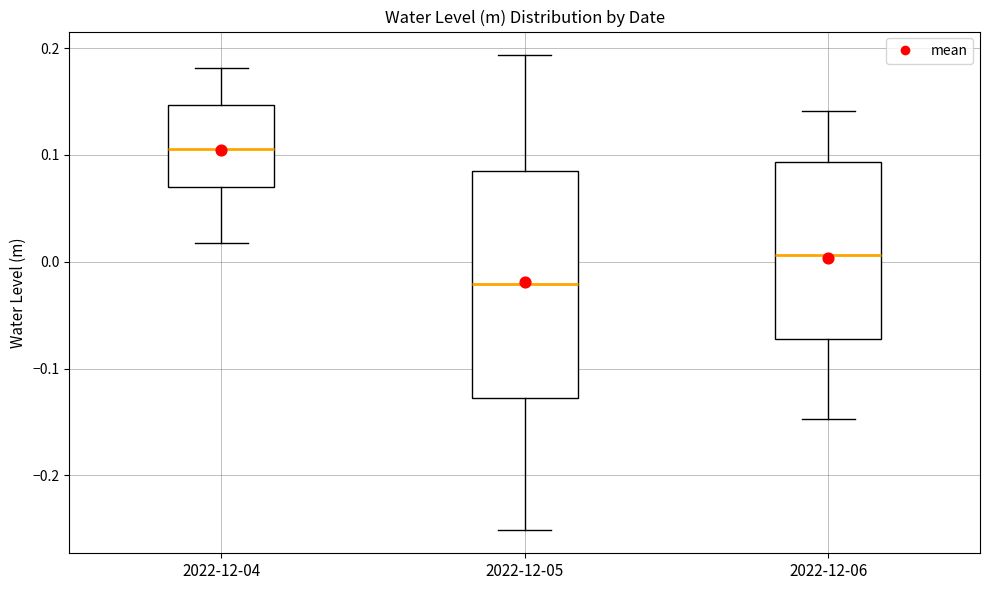

Reading left to right, transcribe this box plot: for each box, give where its median line is, the range the box spans, and where its two whiskers end, as read against the y-axis. The values are not printed on the chart, so give them approximately, as read against the axis.

2022-12-04: median 0.11, box 0.07 to 0.15, whiskers 0.02 to 0.18
2022-12-05: median -0.02, box -0.13 to 0.09, whiskers -0.25 to 0.19
2022-12-06: median 0.01, box -0.07 to 0.09, whiskers -0.15 to 0.14